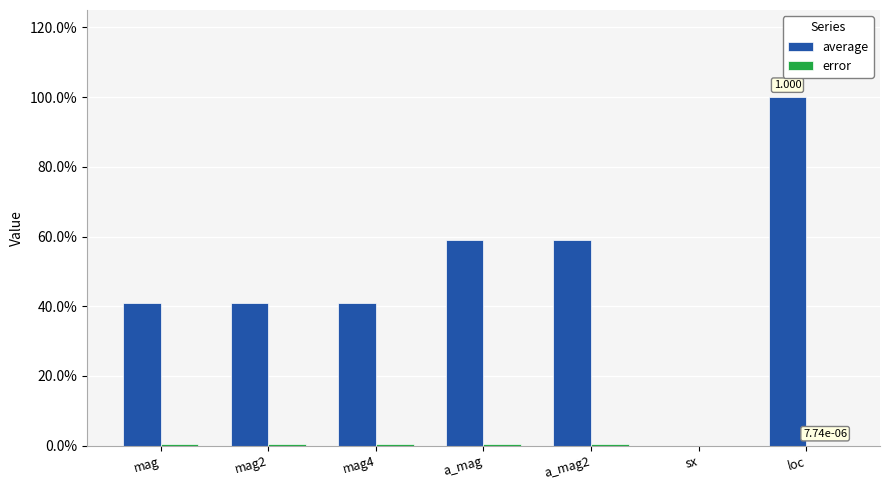

Are the bars grouped side by side (vs. stacked)?

Yes